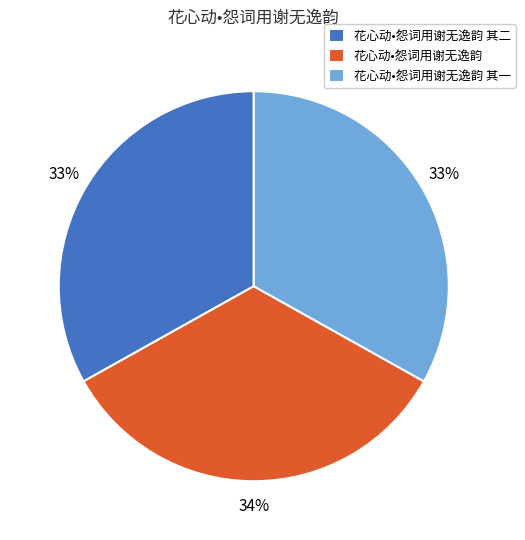

To the nearest percent, what is the difference between the 花心动•怨词用谢无逸韵 and 花心动•怨词用谢无逸韵 其二 slice percentages?

1%